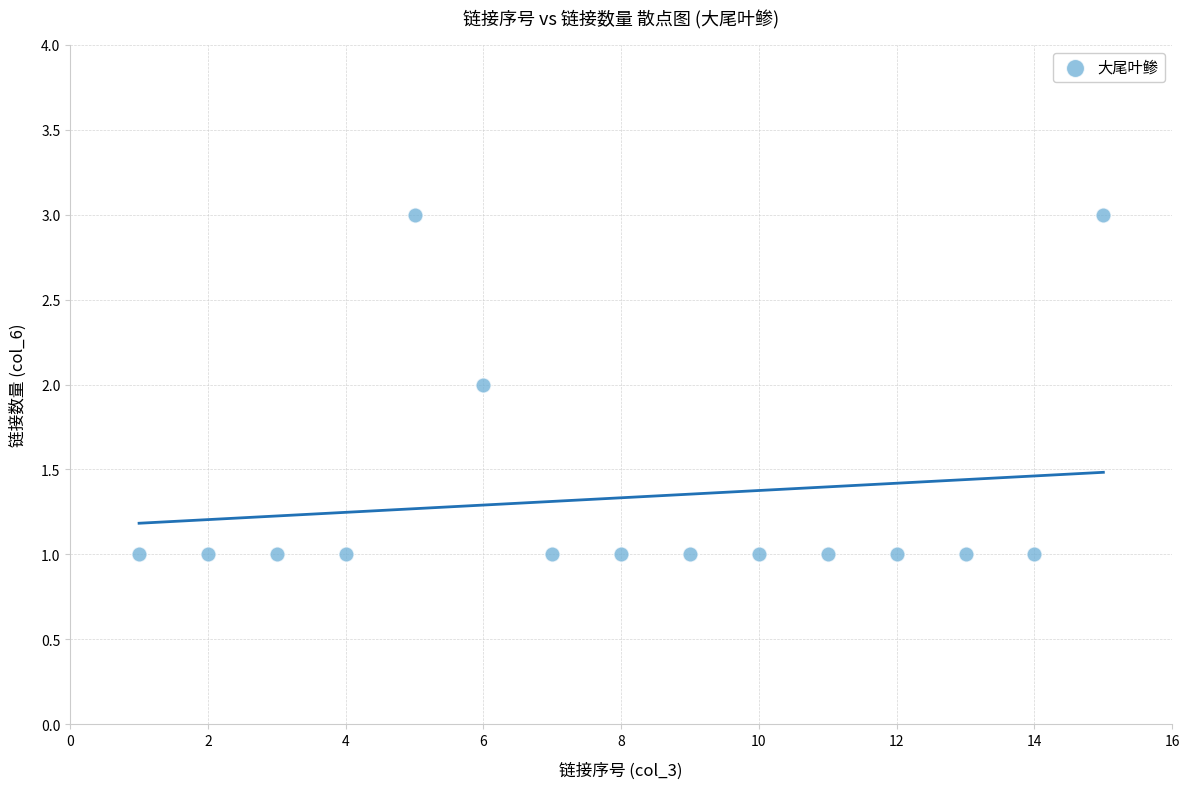

What is the range of X values (max minus min)?

14